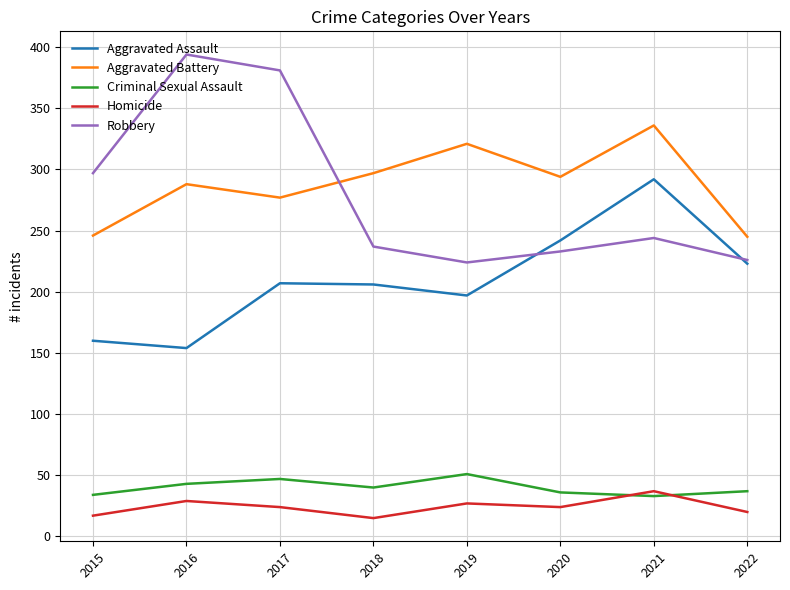

True or false: Criminal Sexual Assault and Aggravated Battery intersect in this chart.

False